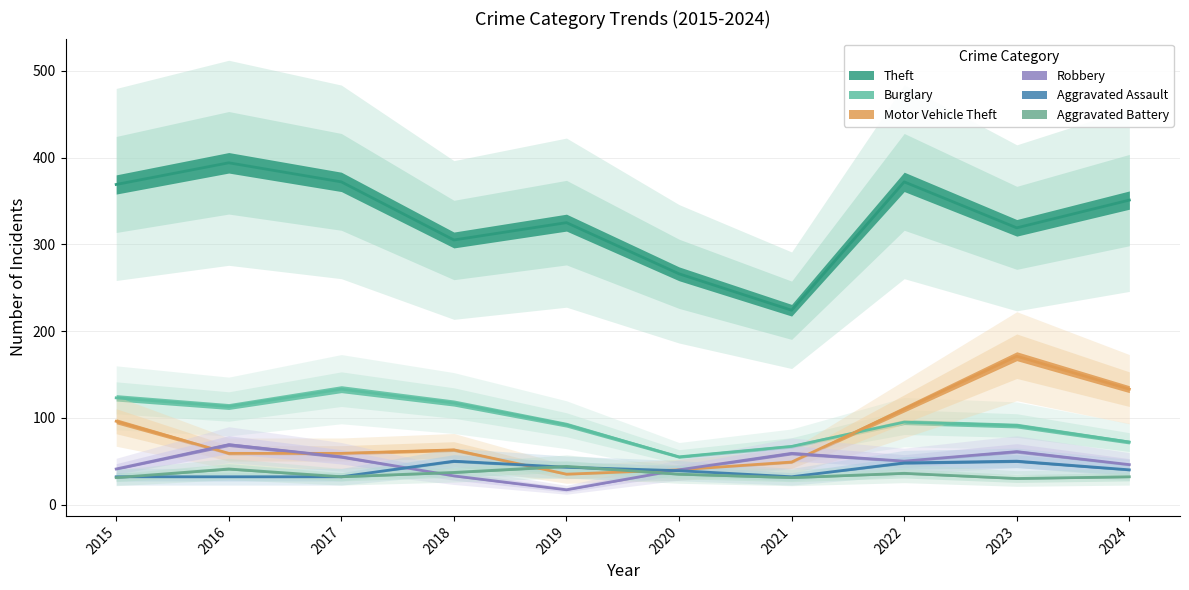

True or false: Burglary has more than 1 points higher than both neighbors.

True